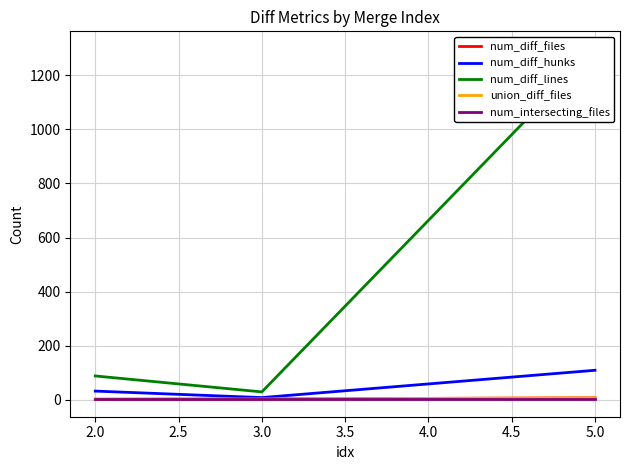

Is it true that num_diff_files equals 1 at 3.0?

False